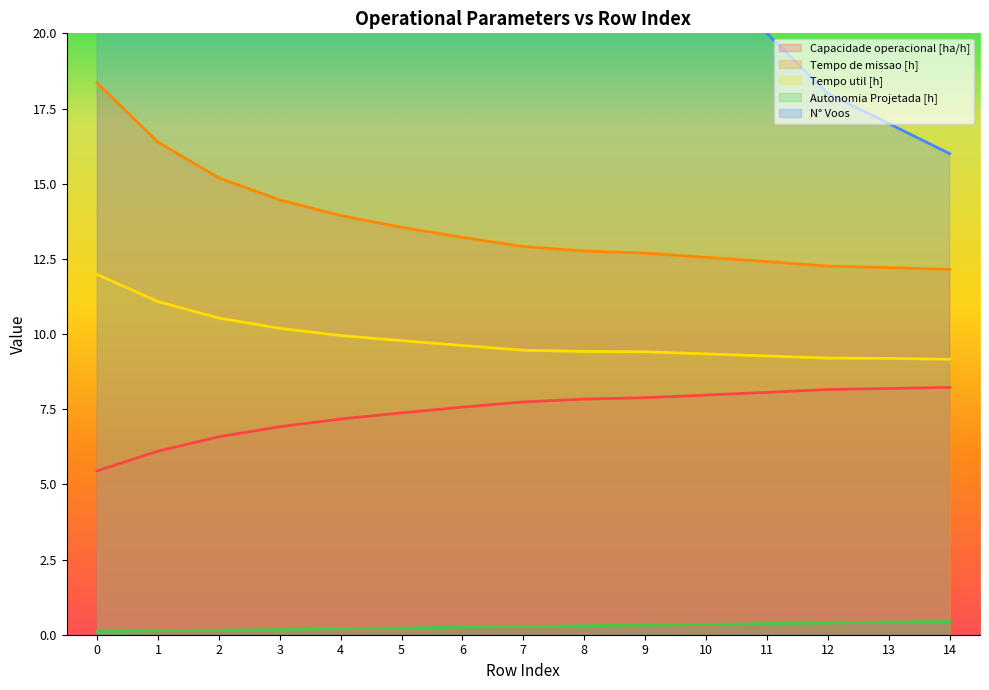

The Tempo de missao [h] series shows 12.9 at 7. True or false?

True